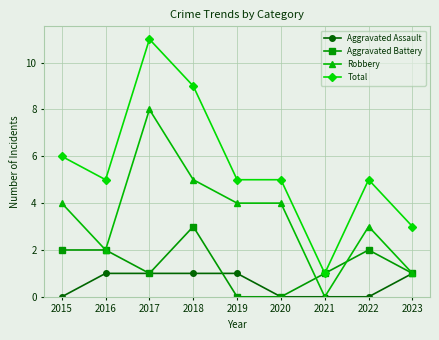

True or false: Aggravated Battery and Aggravated Assault intersect in this chart.

True